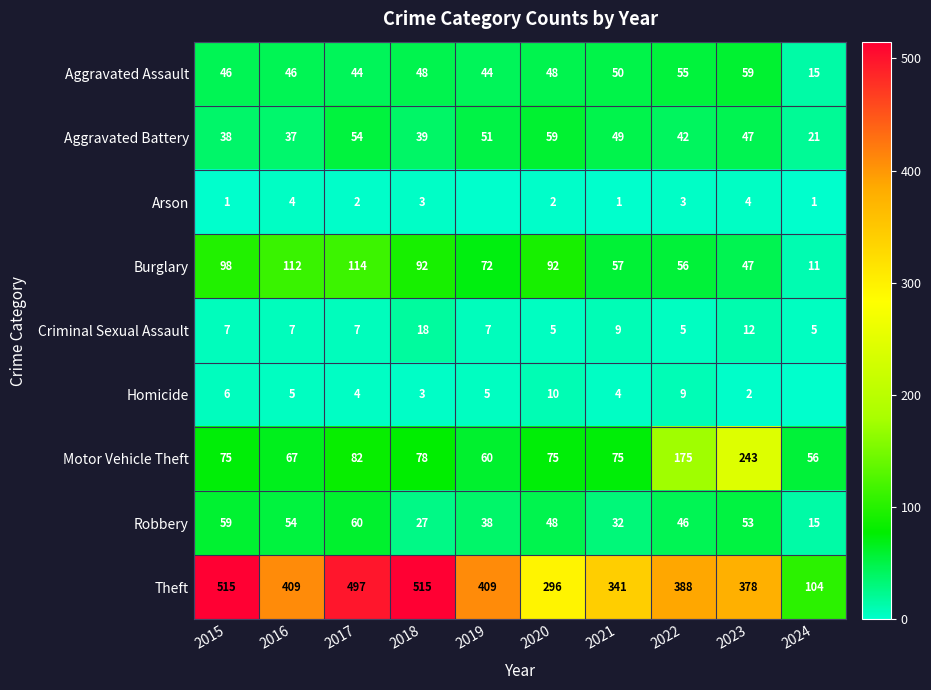

Where is Burglary nearest to the value 62?

2021